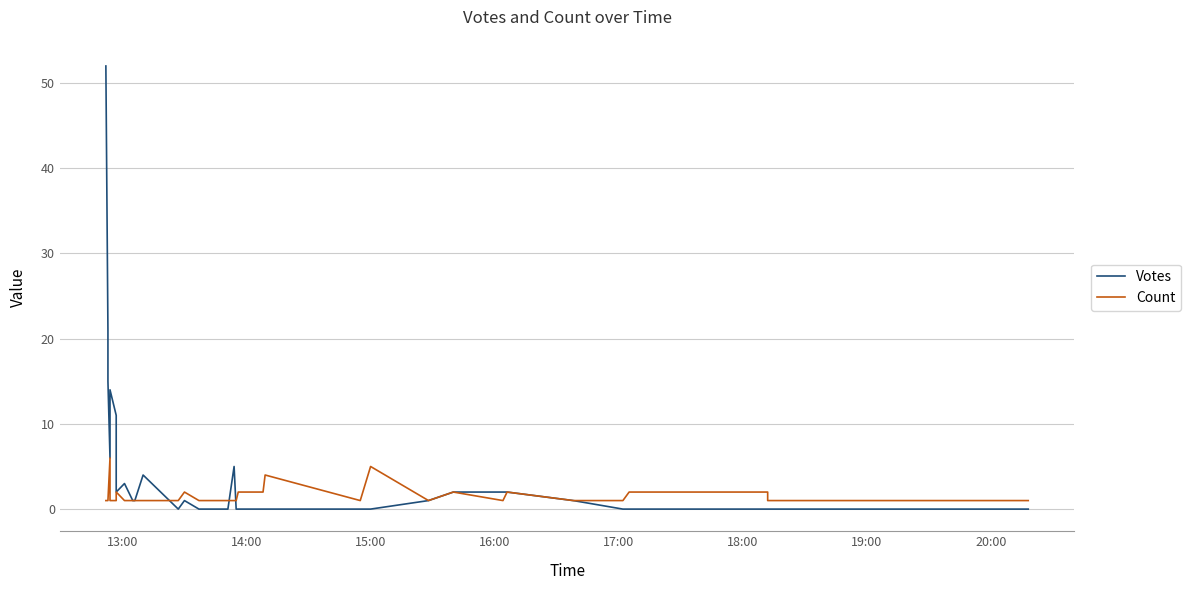

How many intersections are there between Count and Votes?

3